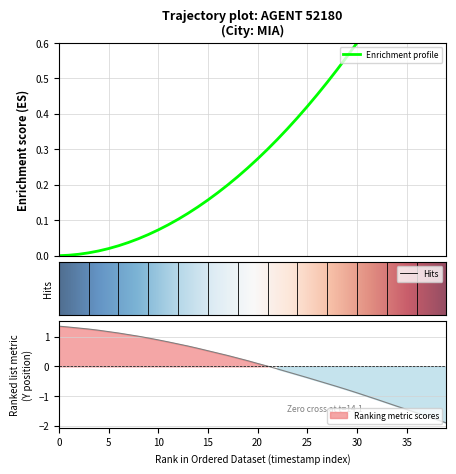

What is the label of the 19th point from the right?

21